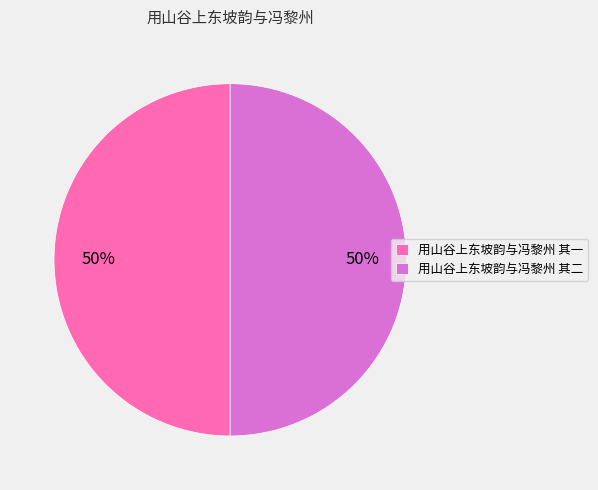

How many slices are in this pie chart?

2